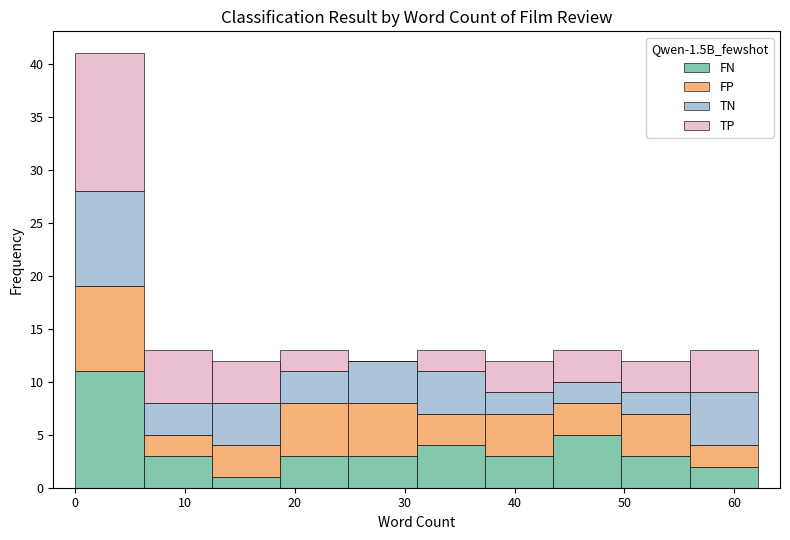

Reading left to right, transcribe this chart: for each stacked bar, give the range it covers on the x-axis and its total height. Neither the bar edges nor the heights are printed on the chart, so give them approximately, as read against the axes.

0 to 6: 41
6 to 12: 13
12 to 19: 12
19 to 25: 13
25 to 31: 12
31 to 37: 13
37 to 44: 12
44 to 50: 13
50 to 56: 12
56 to 62: 13